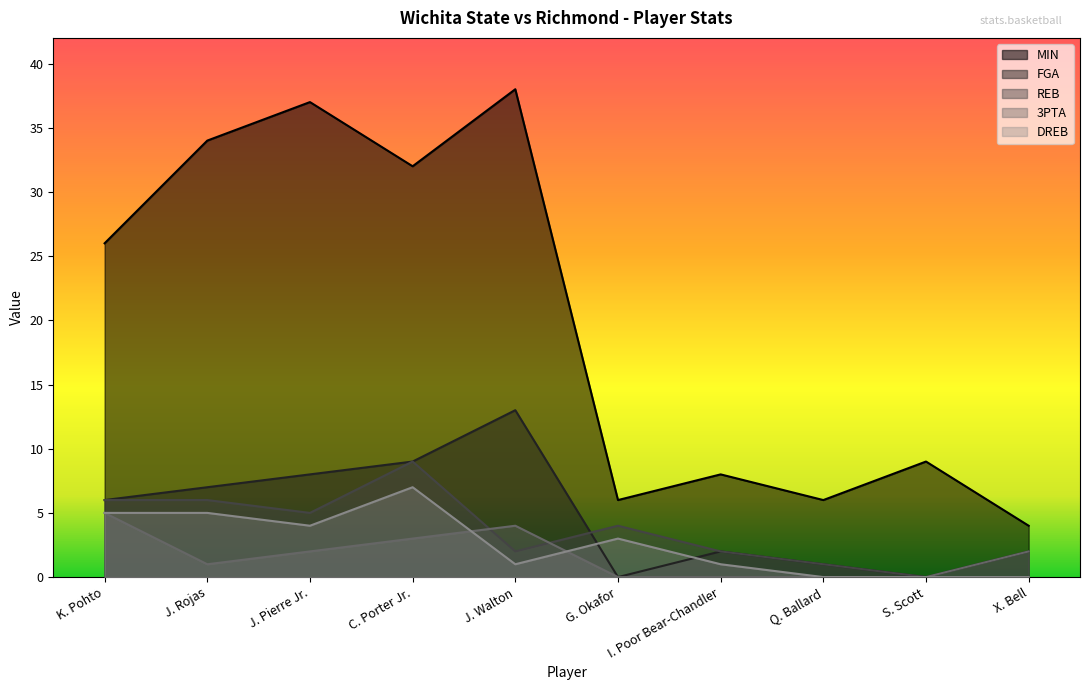

How many data points in DREB are above 3?

4